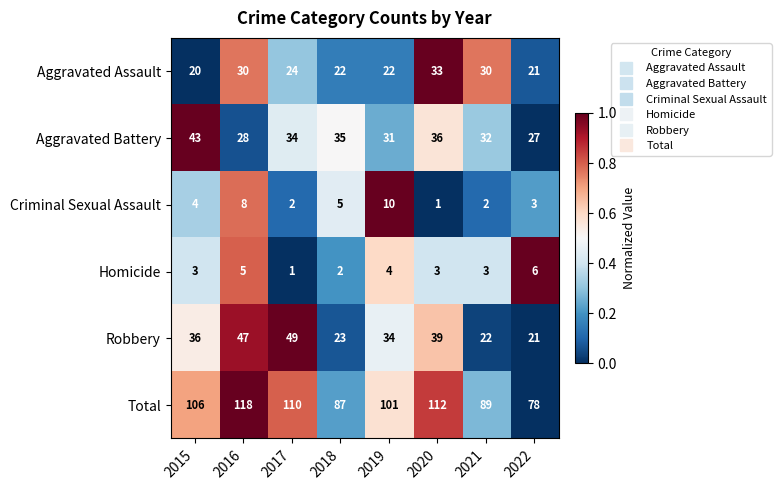

Rank the series by their maximum value, from lowest to highest.

Homicide, Criminal Sexual Assault, Aggravated Assault, Aggravated Battery, Robbery, Total